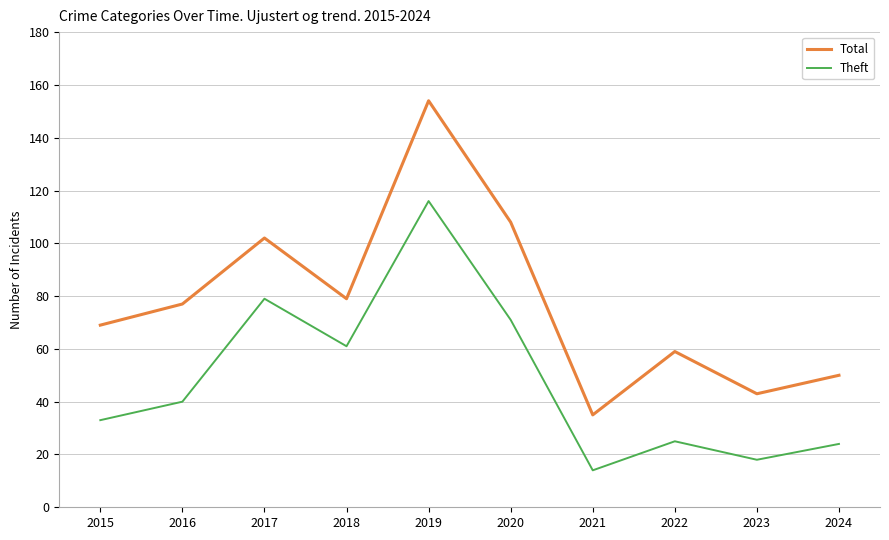

True or false: Theft and Total intersect in this chart.

False